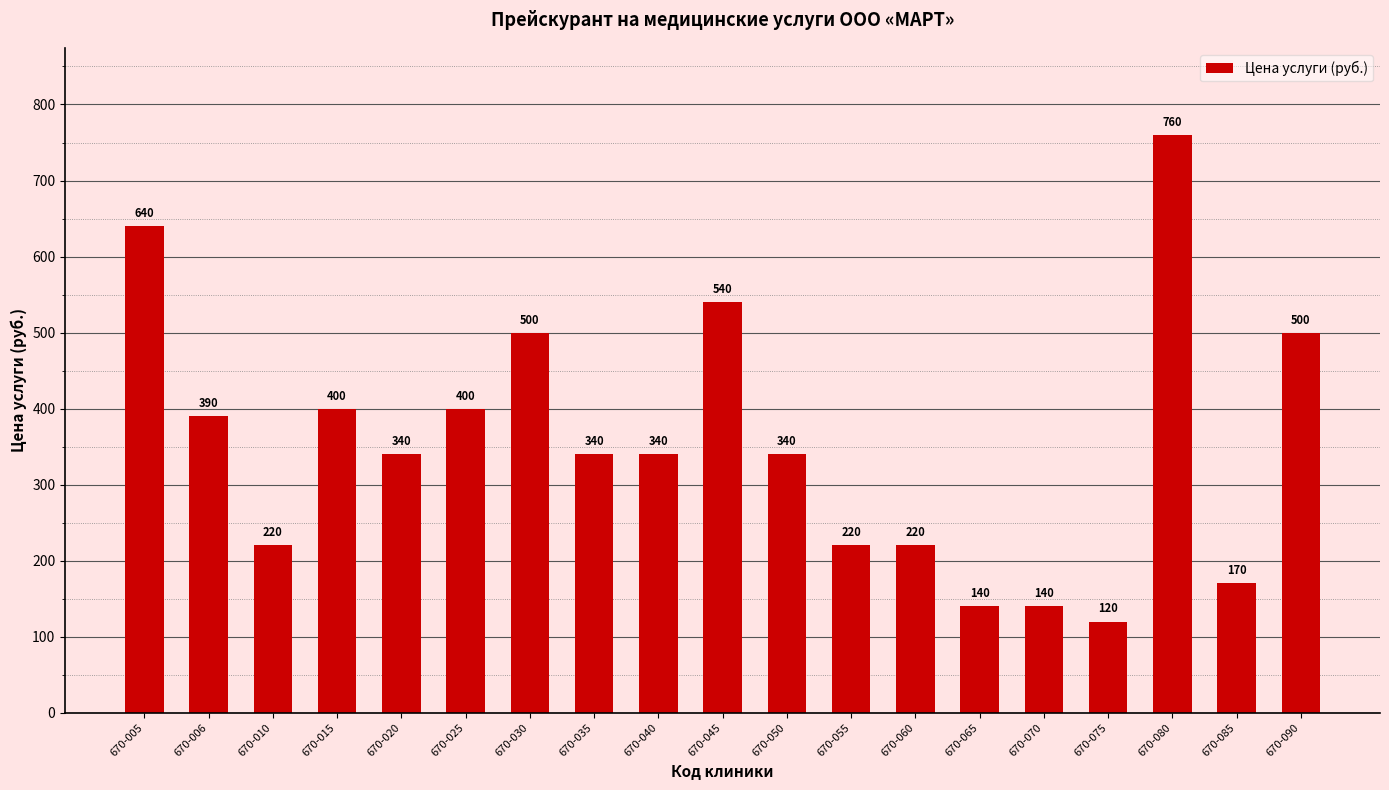

Is it true that the value at 670-040 is 201?

False